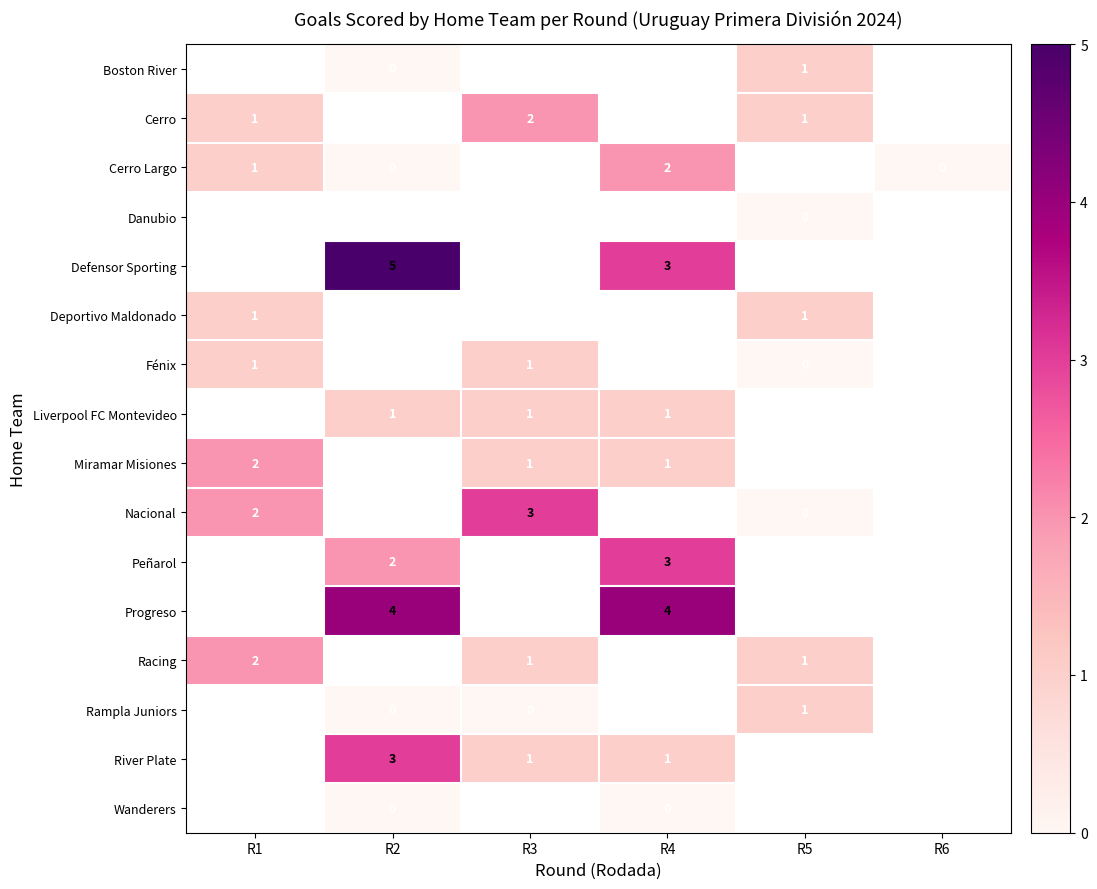

What is the maximum value shown in the chart?

5.0